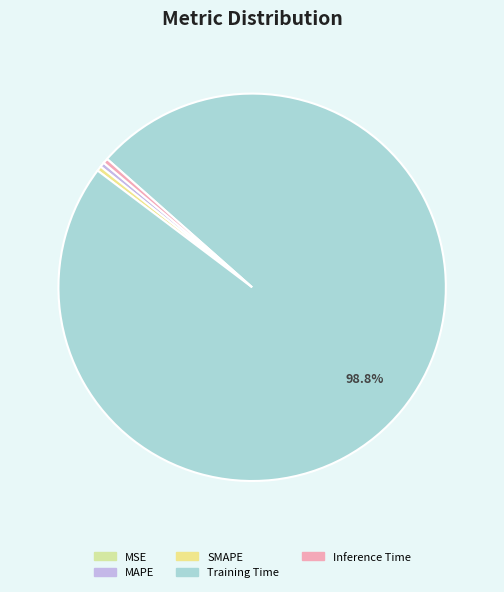

To the nearest percent, what is the difference between the Training Time and MSE slice percentages?

99%